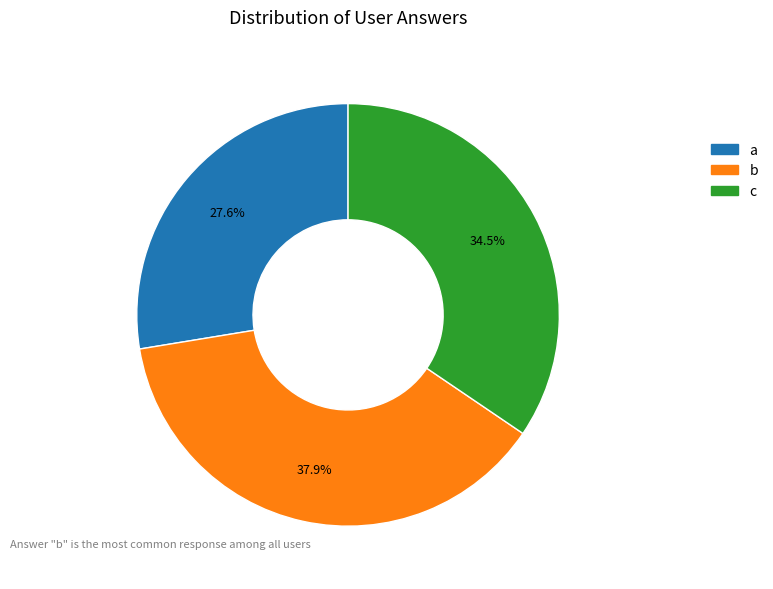

Does any single category account for the majority?

No